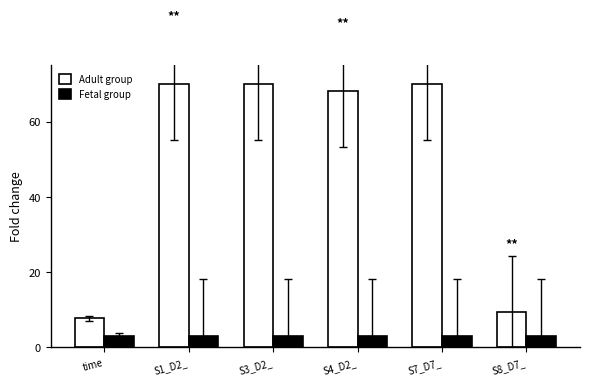

What is the minimum value for Adult group?

7.5